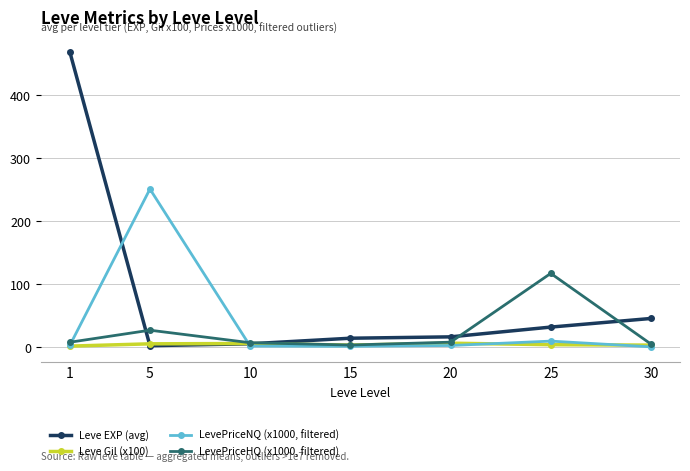

What is the maximum value shown in the chart?

468.5